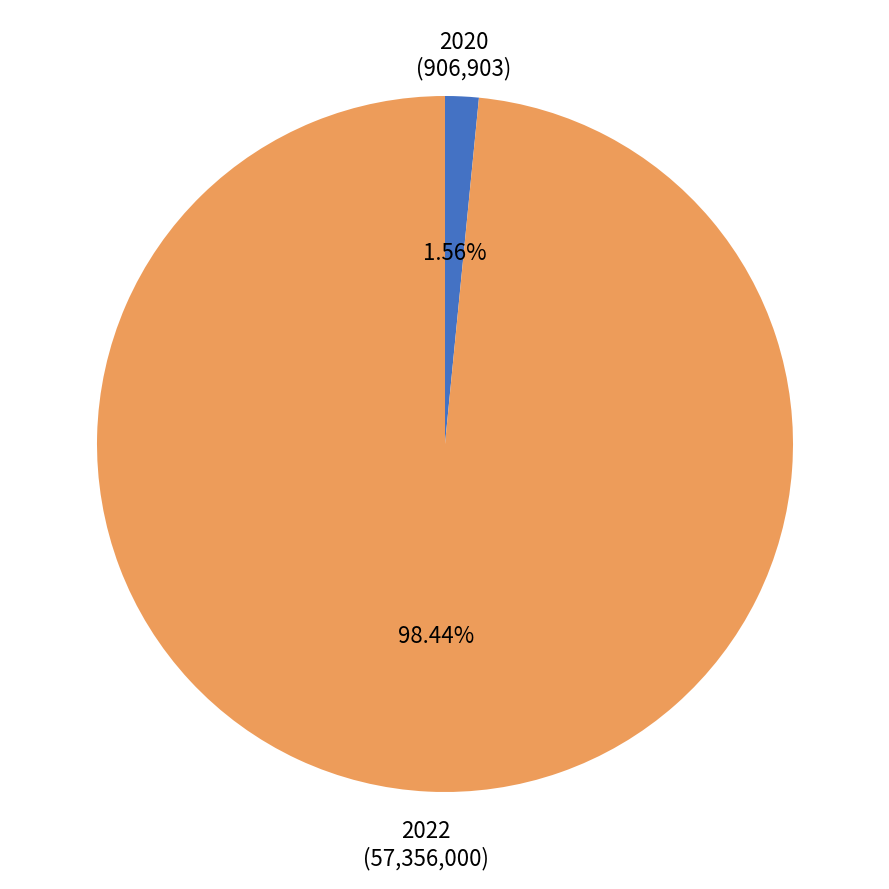

Does any single category account for the majority?

Yes